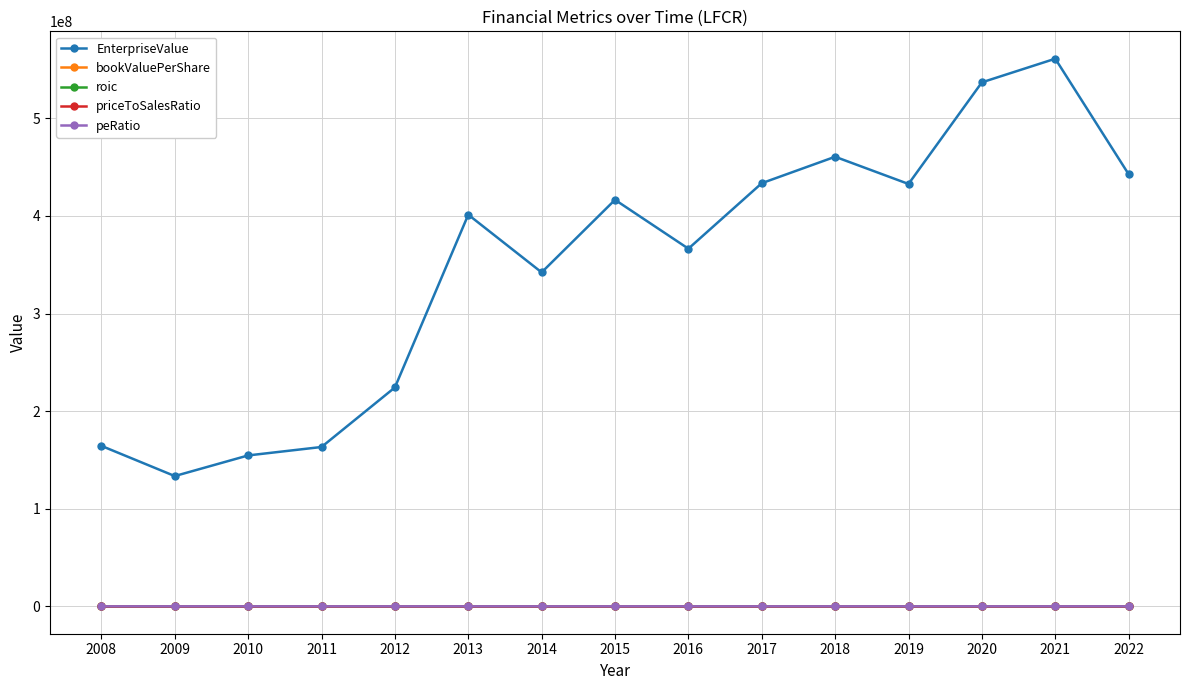

What are all the series names shown in the legend?

EnterpriseValue, bookValuePerShare, roic, priceToSalesRatio, peRatio